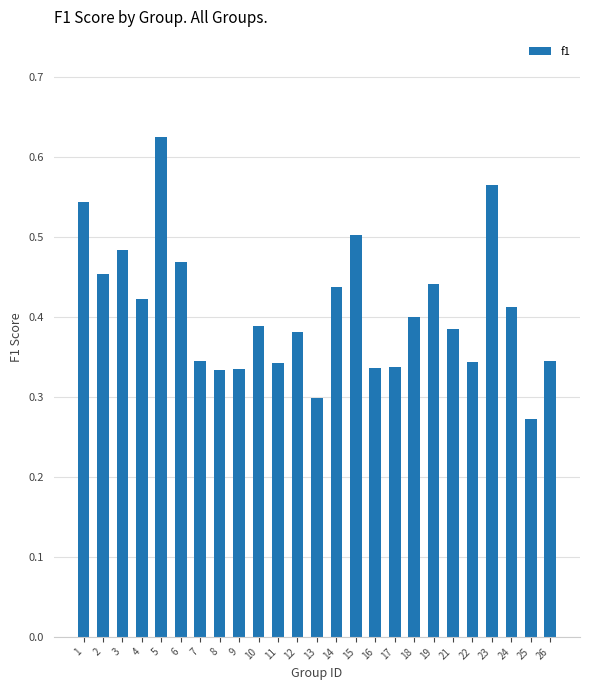

Between 3 and 21, which is larger?

3